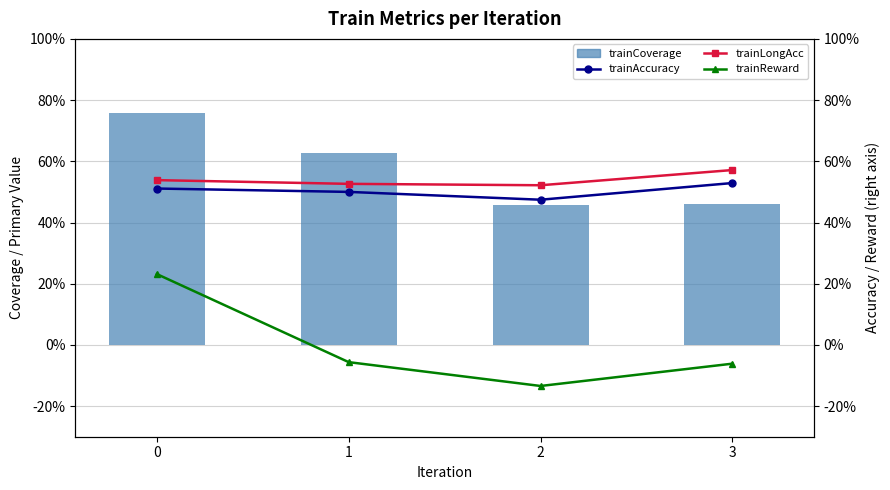

What is the sum of the trainAccuracy values at 0 and 2?

1.0